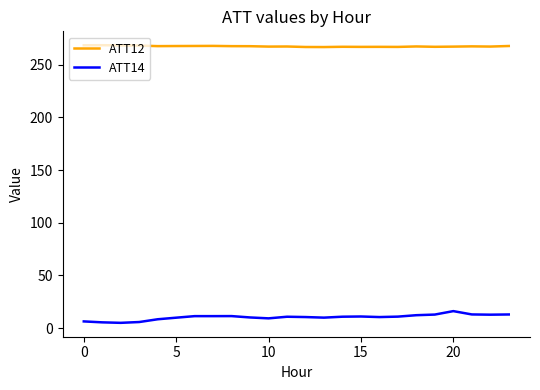

Which series has the largest total across all categories?

ATT12